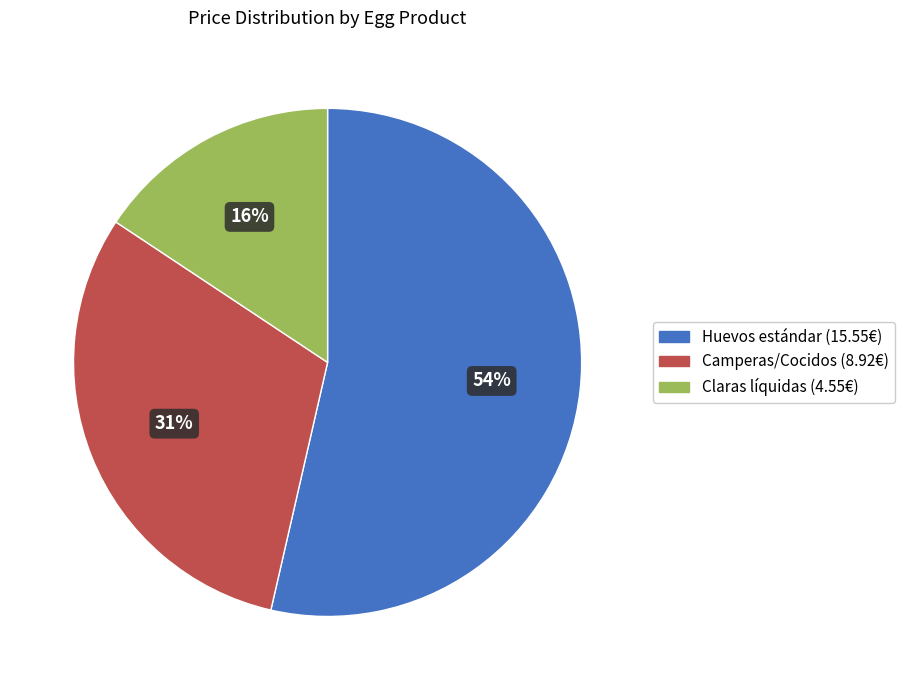

To the nearest percent, what is the average slice percentage?

33%